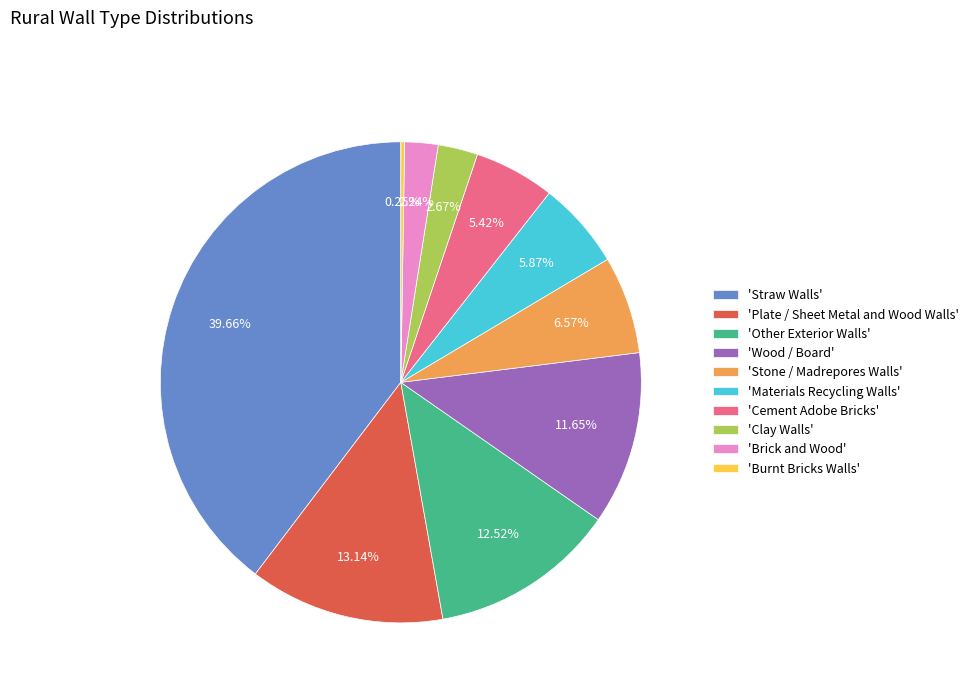

Does 'Cement Adobe Bricks' represent more than half of the total?

No